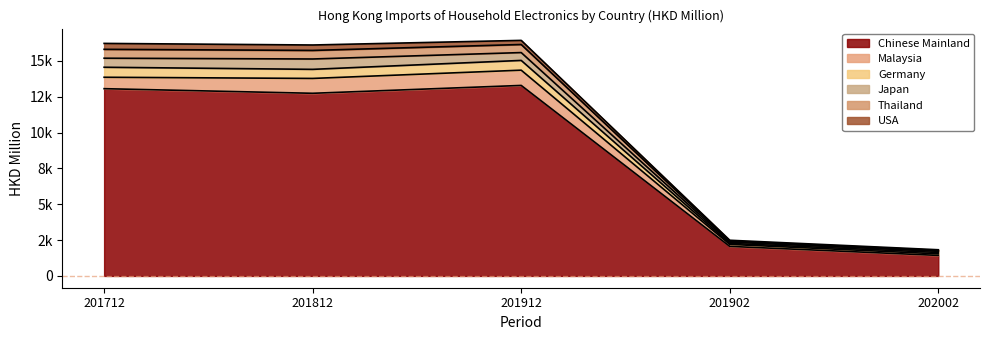

What are all the series names shown in the legend?

Chinese Mainland, Malaysia, Germany, Japan, Thailand, USA